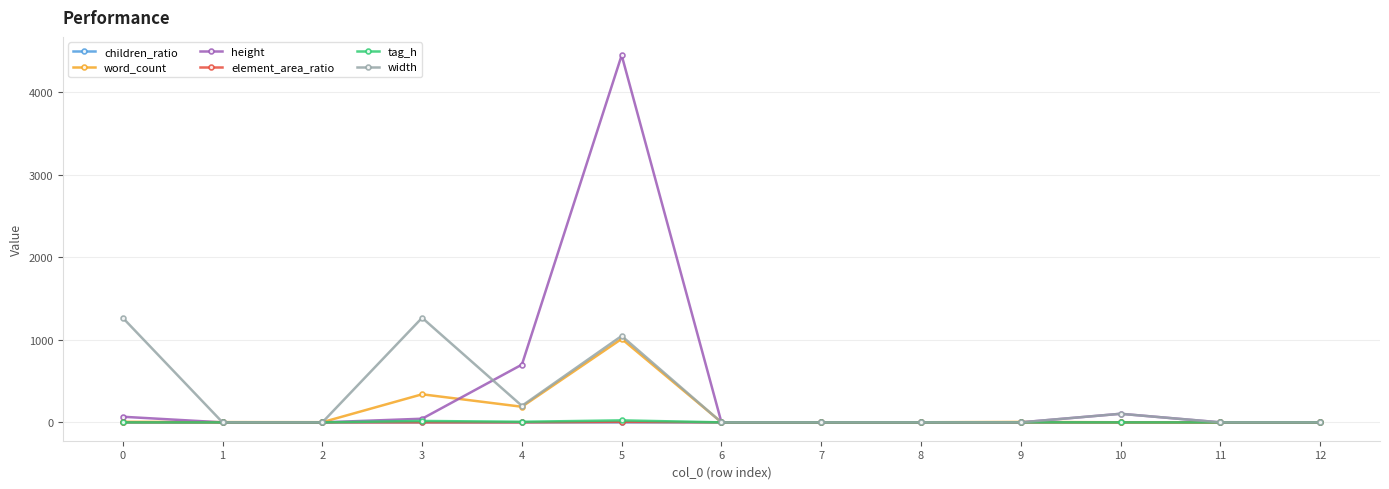

Which series has the largest range (max minus min)?

height